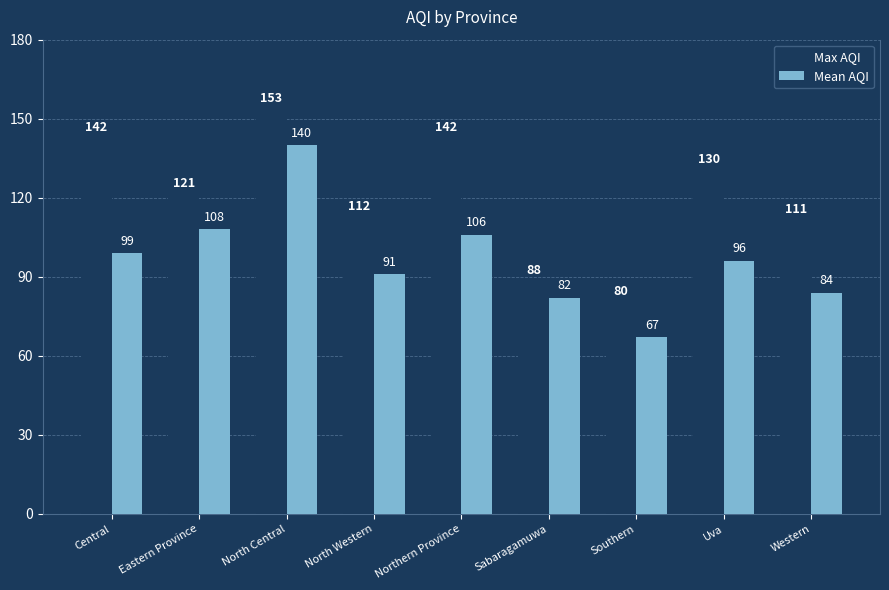

Rank the series by their average value, from lowest to highest.

Mean AQI, Max AQI